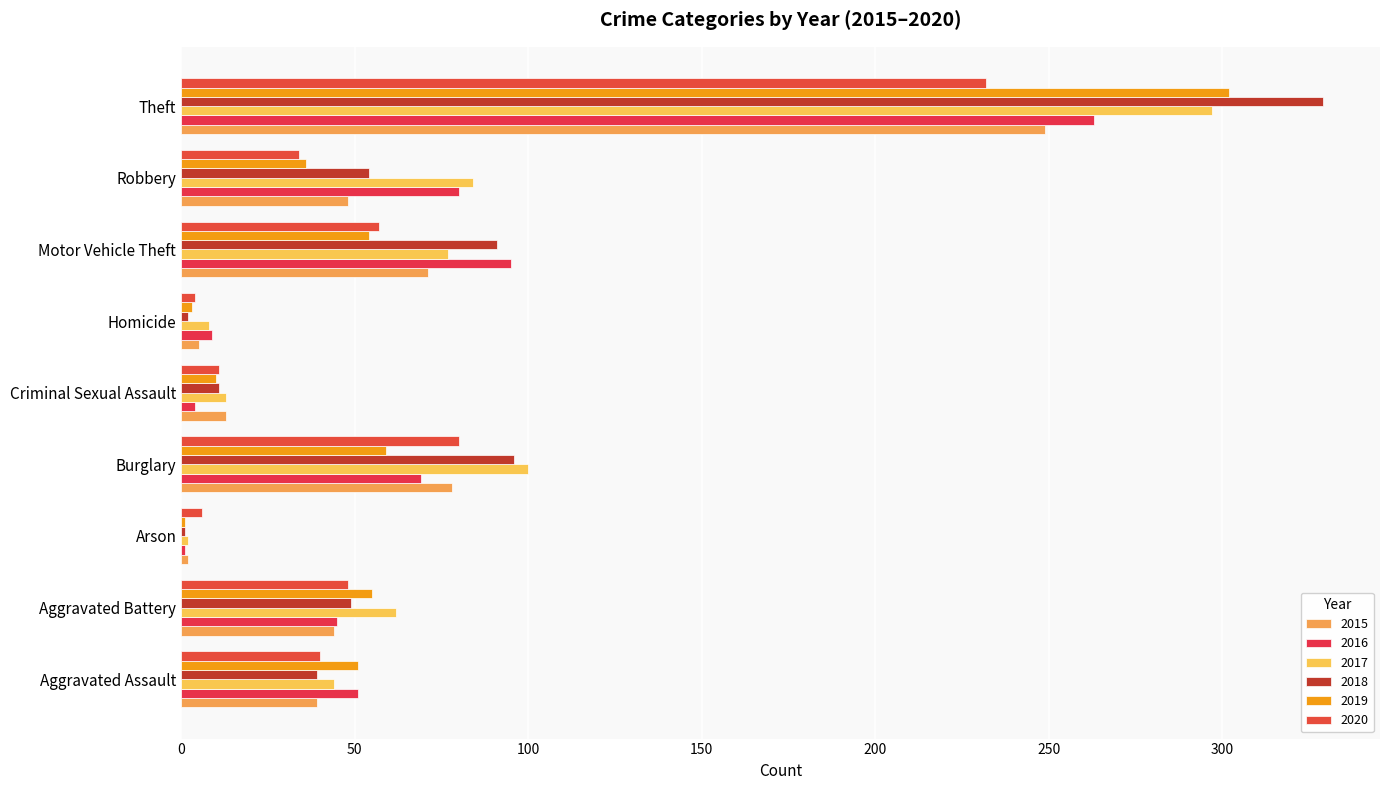

How many series are shown in this chart?

6